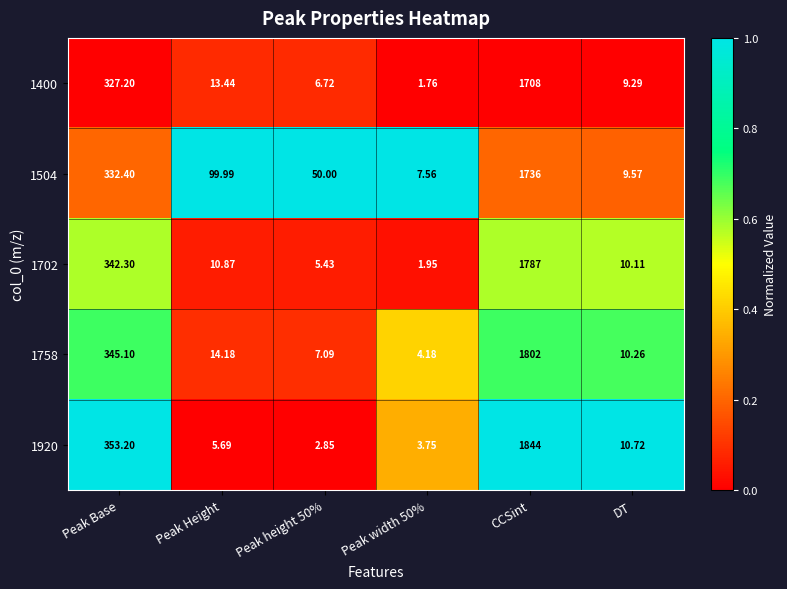

At which category is the sum across all series the highest?

CCSint